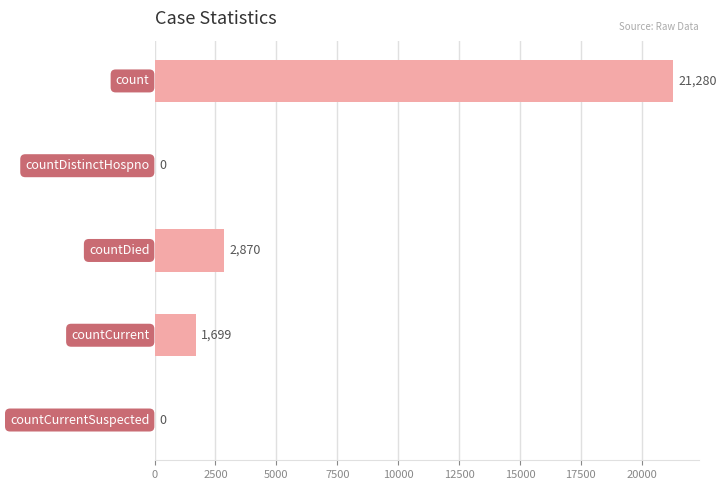

What is the maximum value shown in the chart?

21280